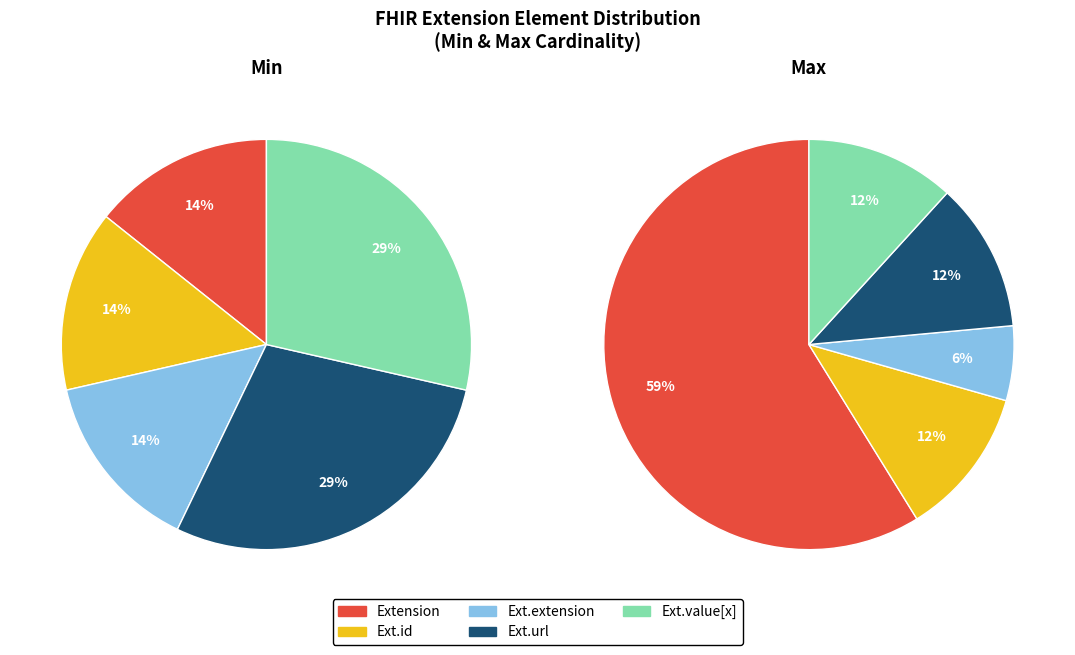

Is Extension.extension the majority of the pie?

No